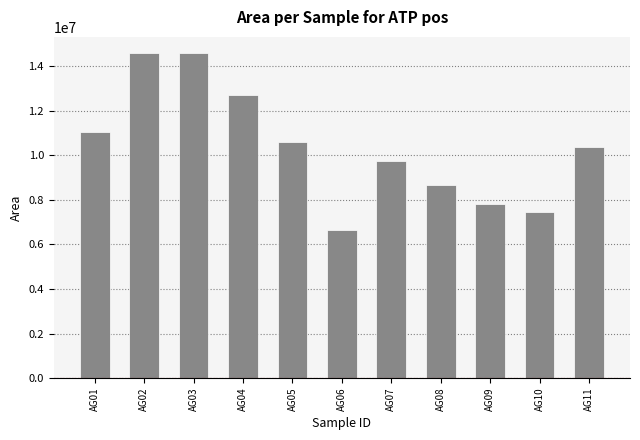

What is the value of the 11th bar from the left?

10351859